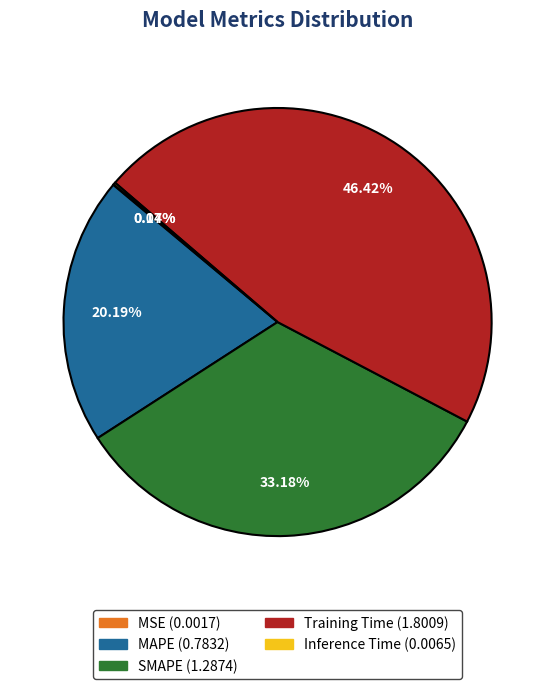

Which slice is the largest?

Training Time